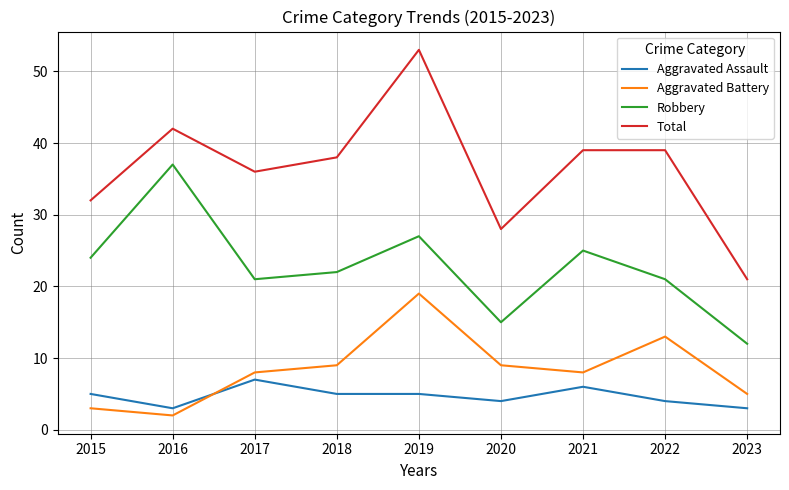

True or false: Aggravated Battery has a value of 8 at 2017.

True